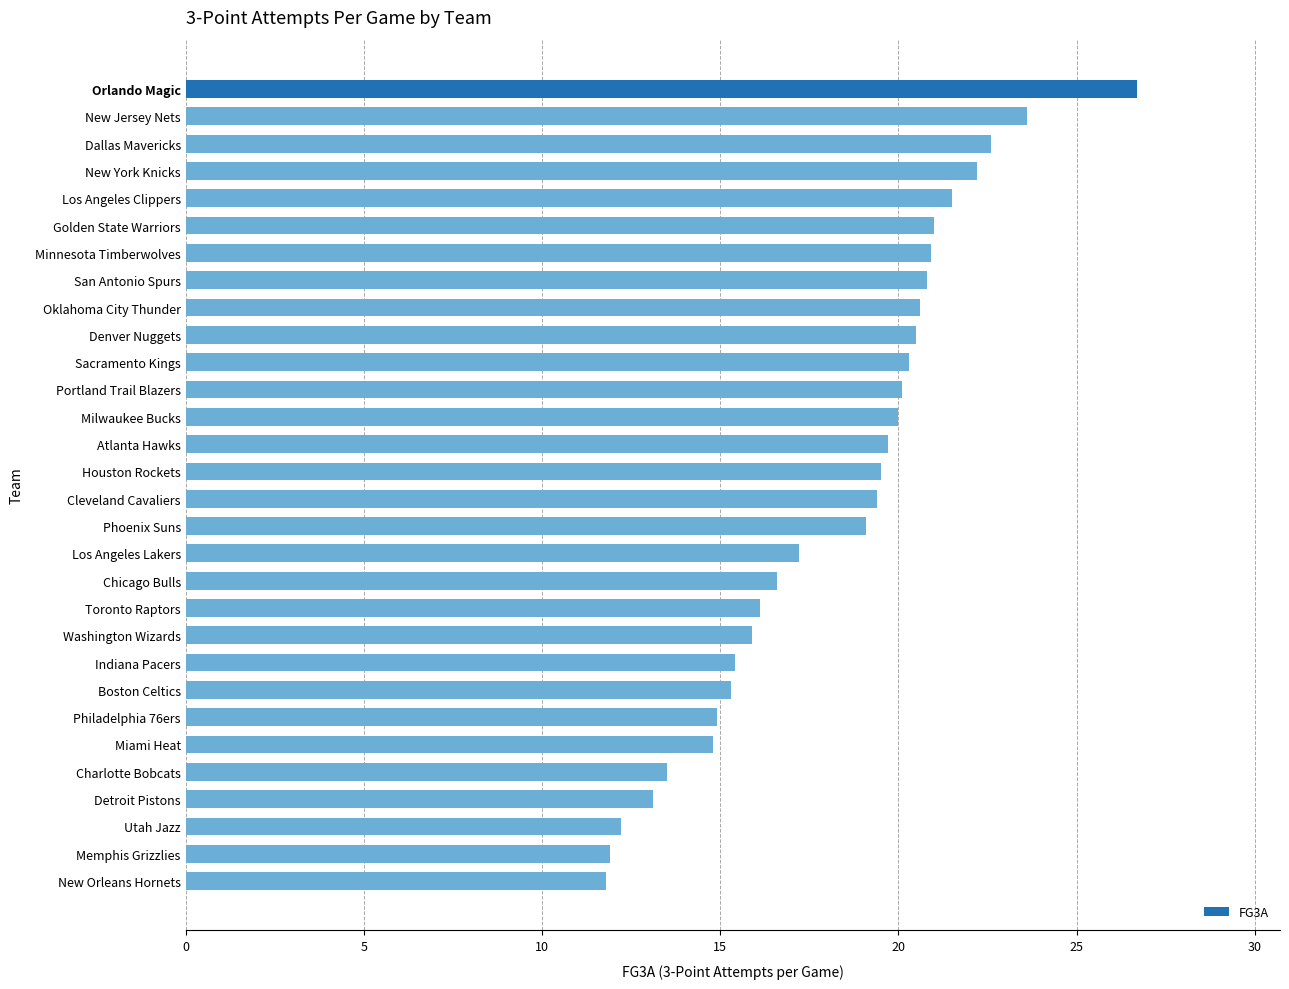

The chart shows a value of 19.7 at Atlanta Hawks. True or false?

True